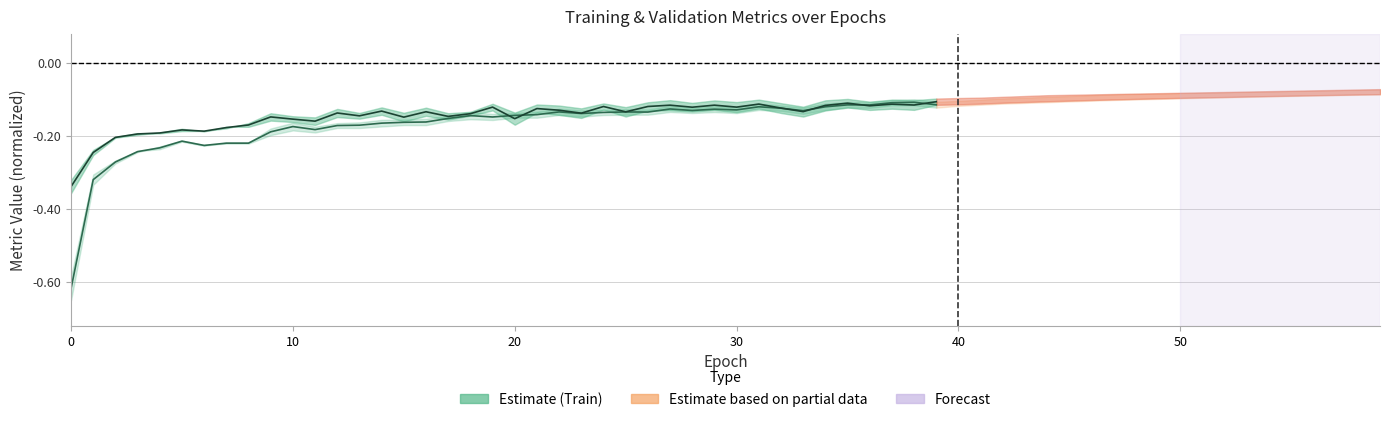

True or false: Train Loss has a value of -0.4 at 8.

False